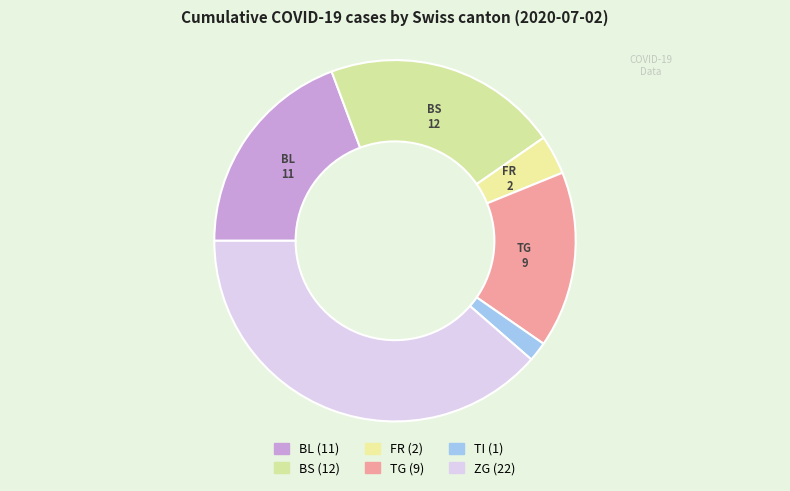

To the nearest percent, what percentage of the pie is BL?

19%